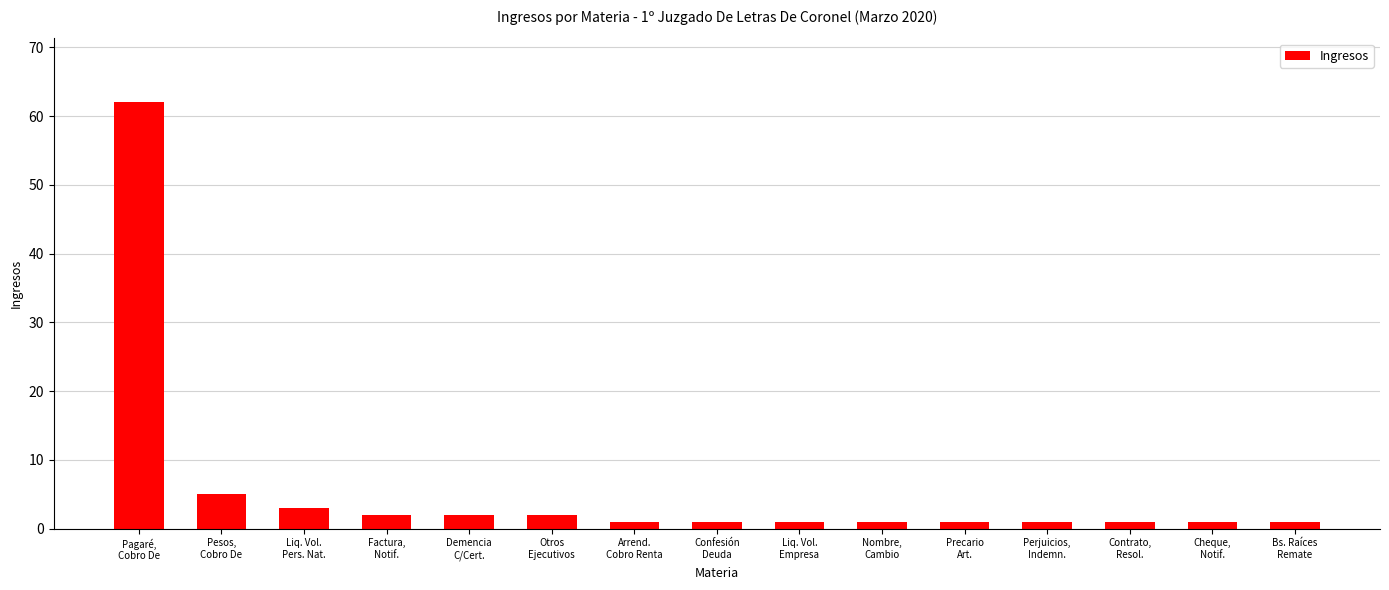

Reading left to right, what are all the values shown in this chart?

62	5	3	2	2	2	1	1	1	1	1	1	1	1	1